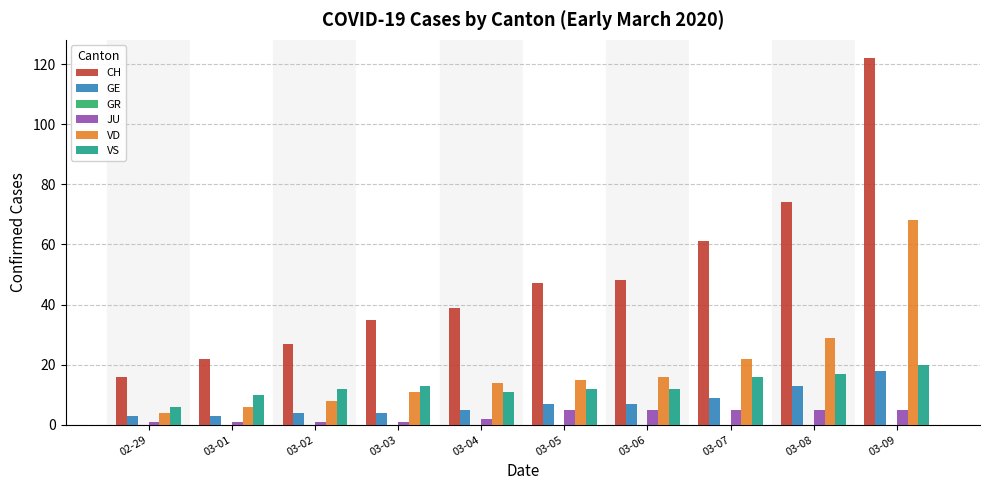

What is the difference between the second highest and minimum values in the JU series?

4